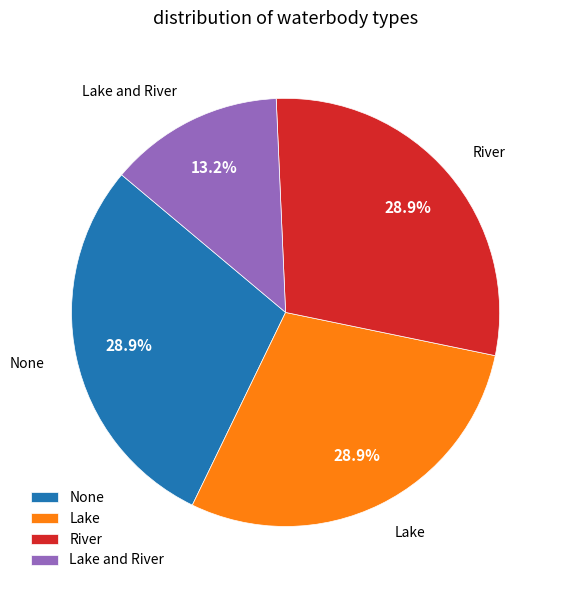

How many segments does this pie chart have?

4